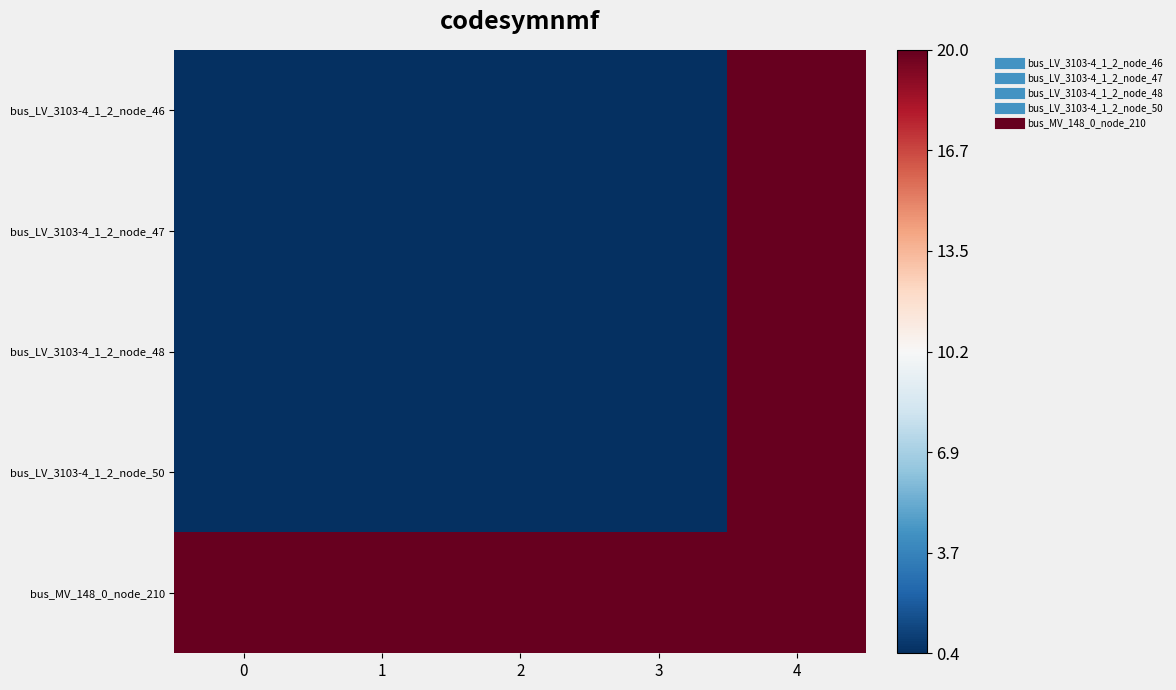

Which series has the largest total across all categories?

bus_MV_148_0_node_210